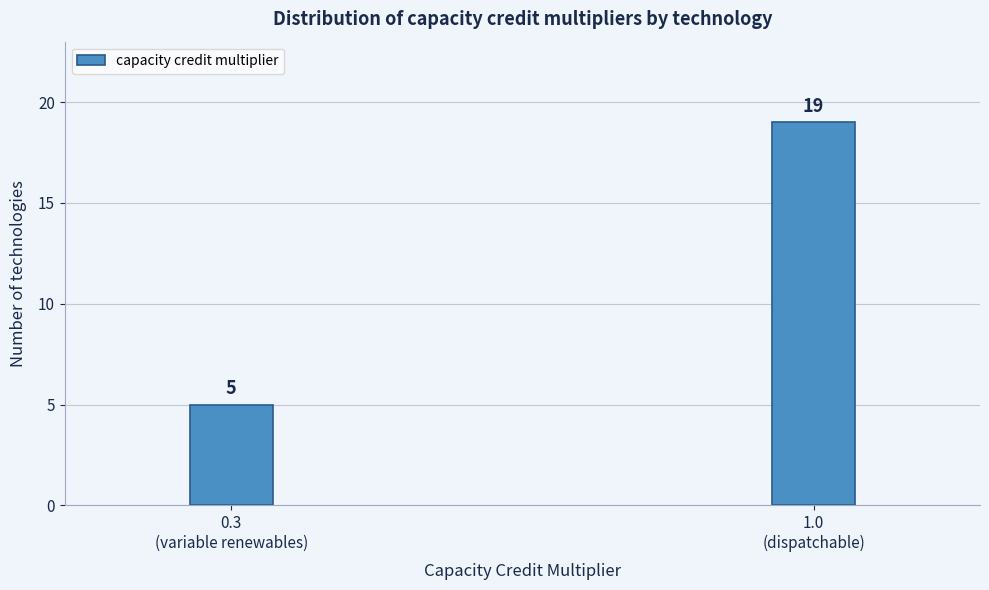

Reading left to right, list all the values displayed in this chart.

5	19